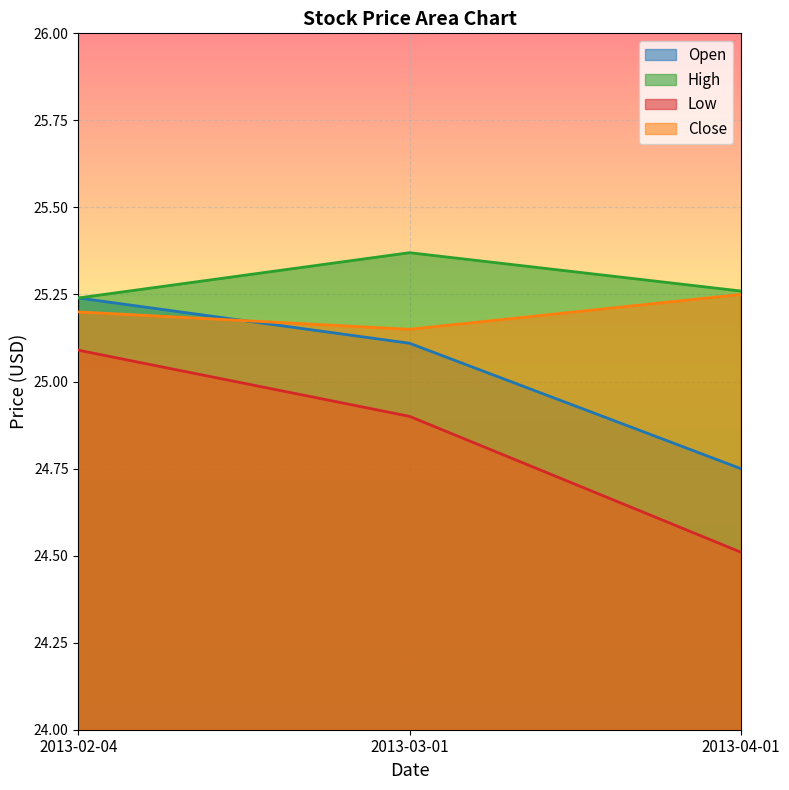

Reading left to right, transcribe all the data shown in this chart.

Open: 2013-02-04=25.2	2013-03-01=25.1	2013-04-01=24.8
High: 2013-02-04=25.2	2013-03-01=25.4	2013-04-01=25.3
Low: 2013-02-04=25.1	2013-03-01=24.9	2013-04-01=24.5
Close: 2013-02-04=25.2	2013-03-01=25.1	2013-04-01=25.2